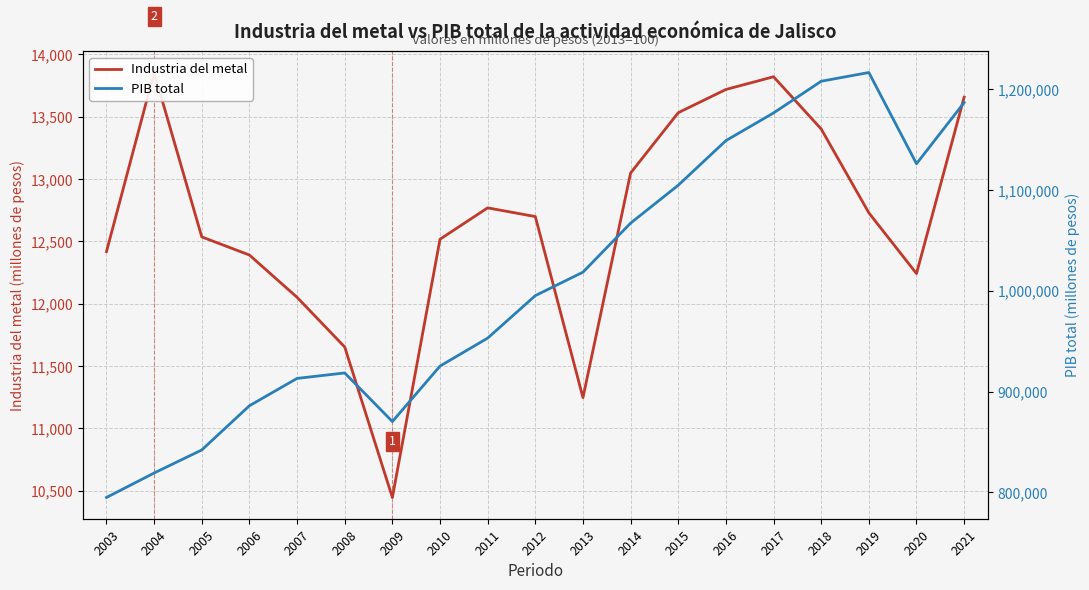

Between 2008 and 2010, which series saw the biggest shift?

PIB total